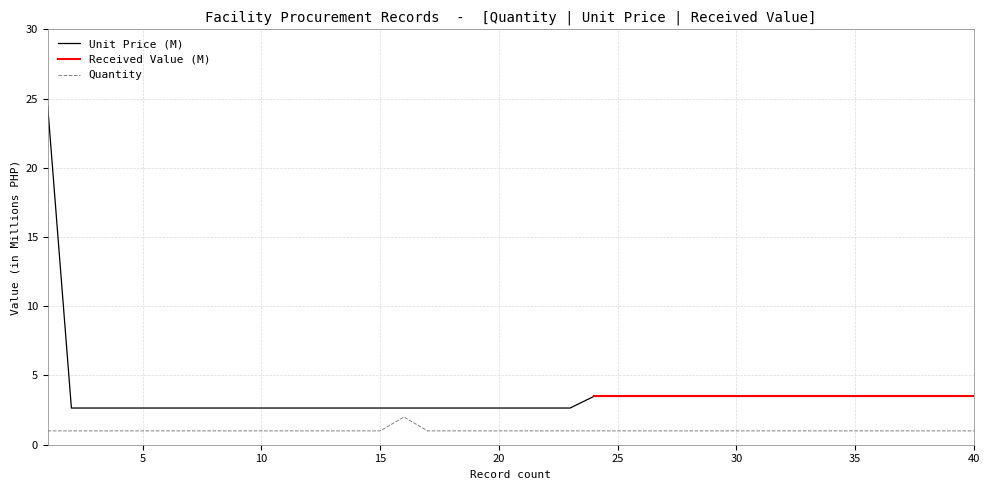

What is the approximate value of Unit Price (M) at 19?

2.6